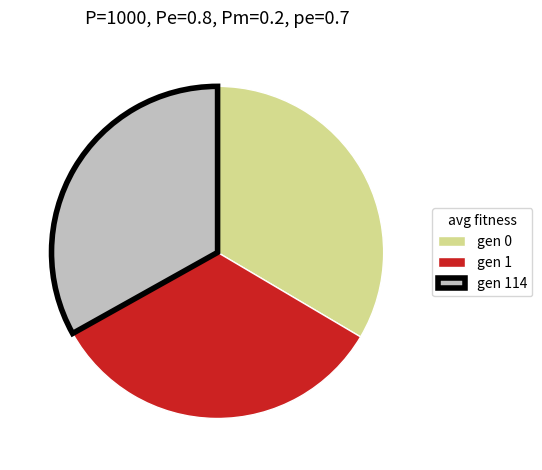

Count the number of slices in the pie.

3